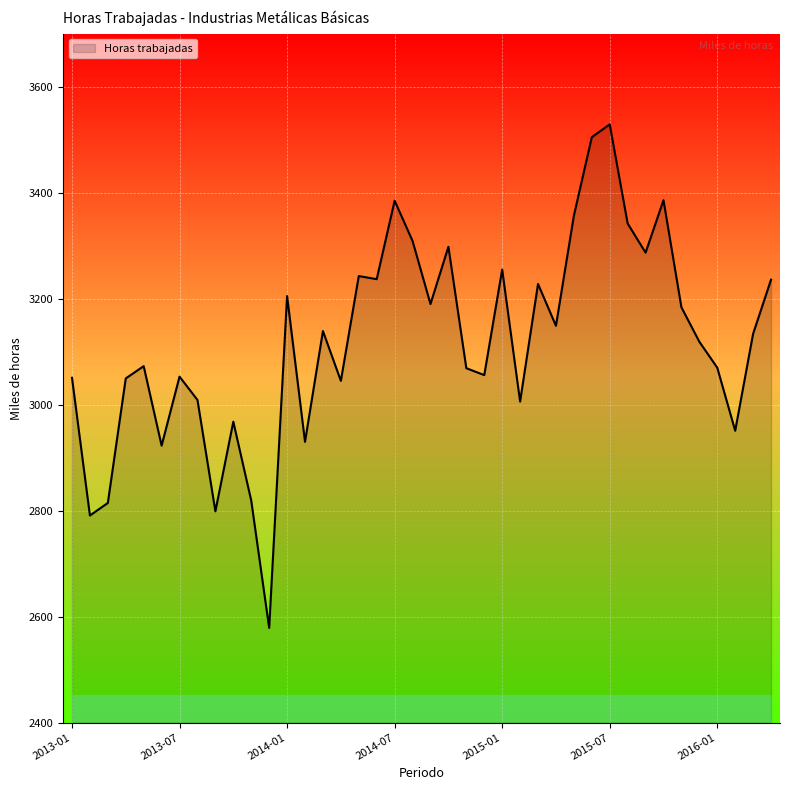

What is the difference between the maximum and minimum values?

950.0